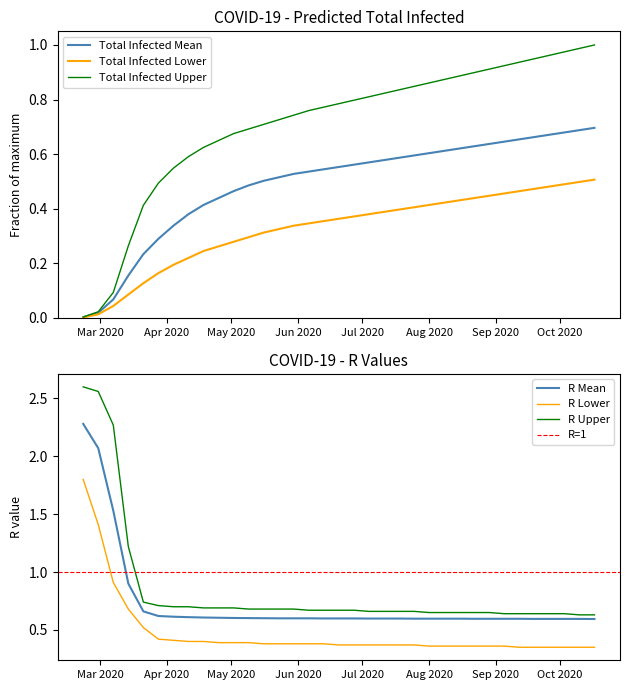

True or false: R Lower and R Mean cross at least once.

False